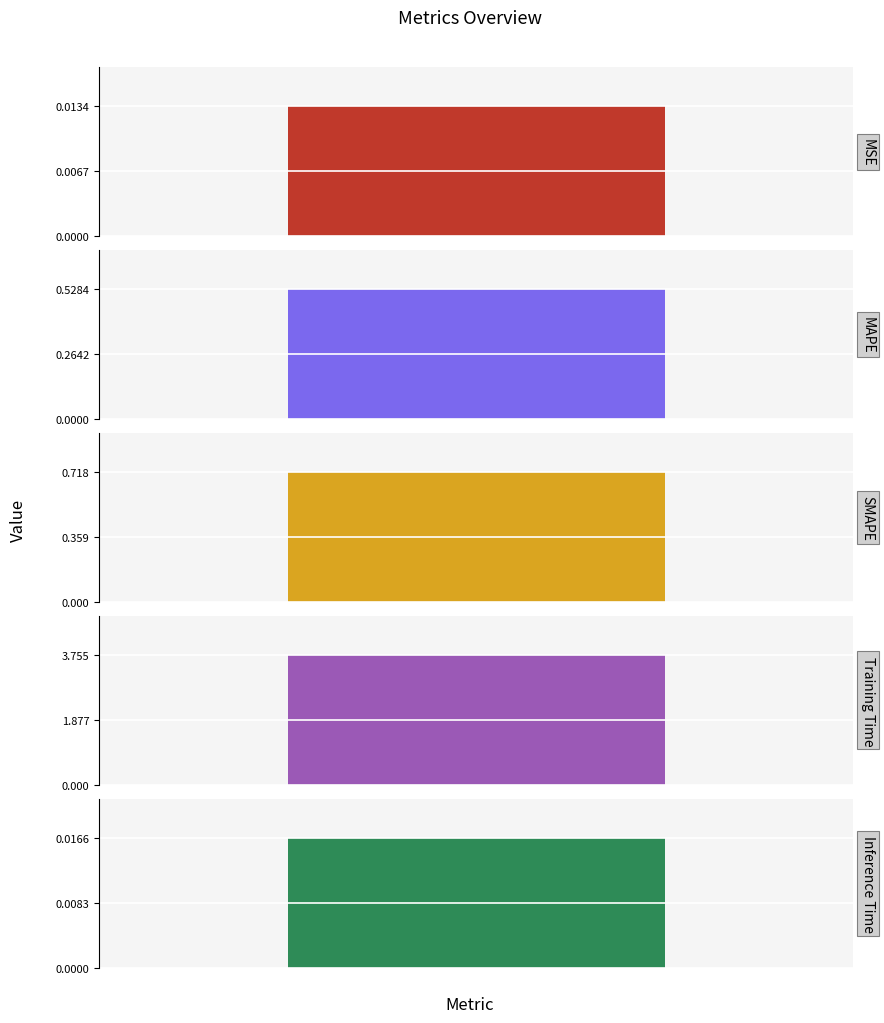

List the labels in order of value, smallest first.

MSE, Inference Time, MAPE, SMAPE, Training Time